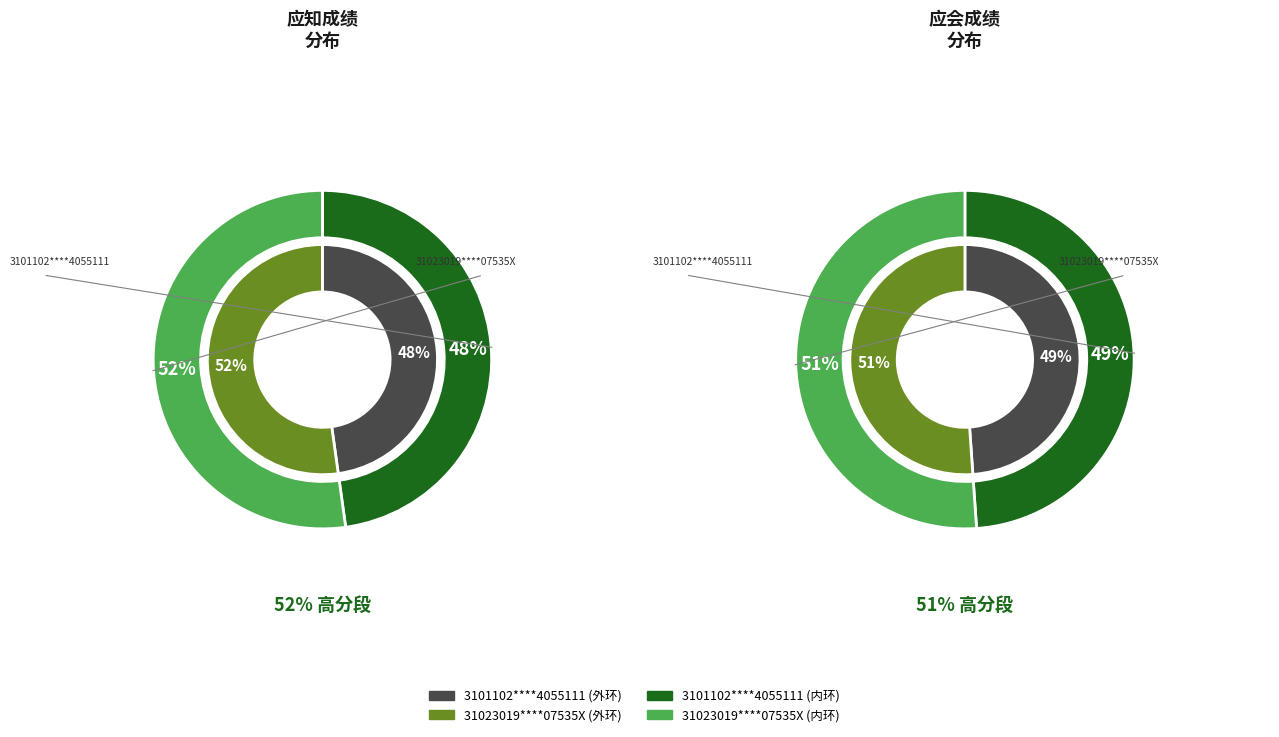

To the nearest percent, what portion does 3101102****4055111 represent?

48%